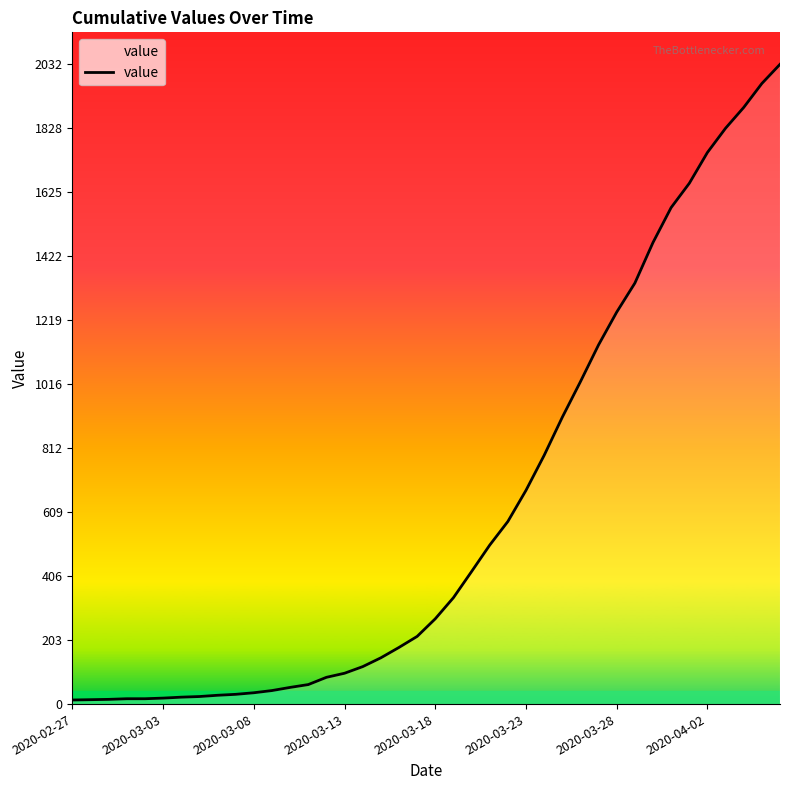

What is the difference between the maximum and minimum values?

2019